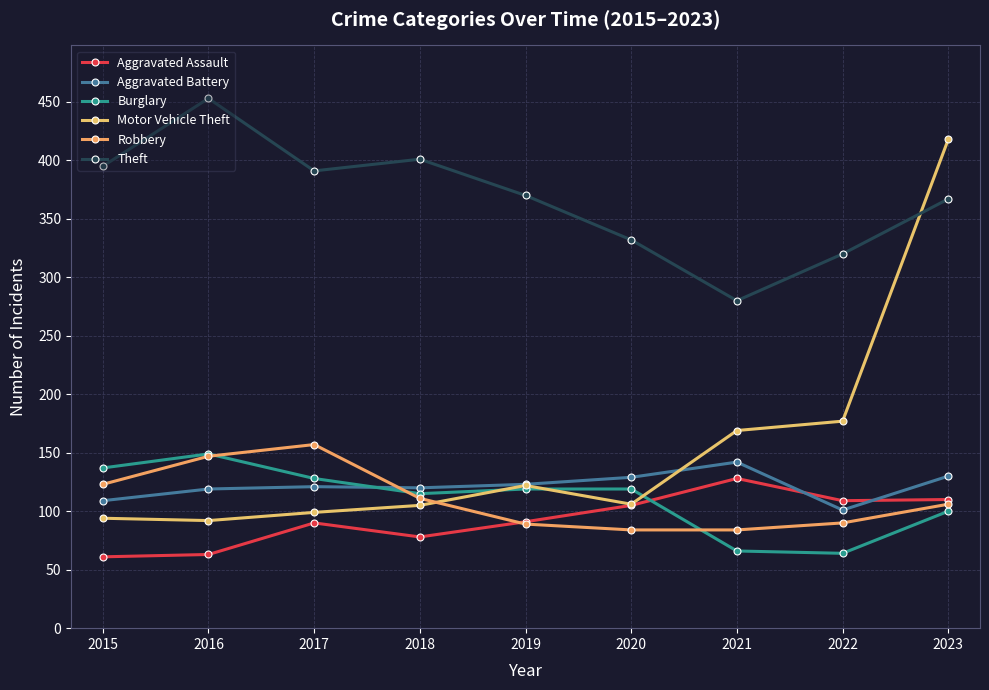

How many Burglary values are between 100 and 128?

5